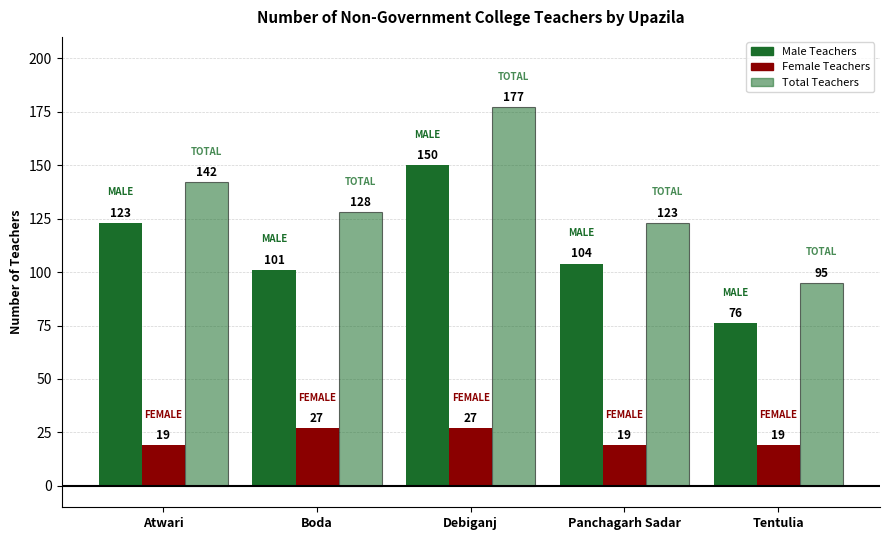

What is the label of the 3rd bar from the right?

Debiganj